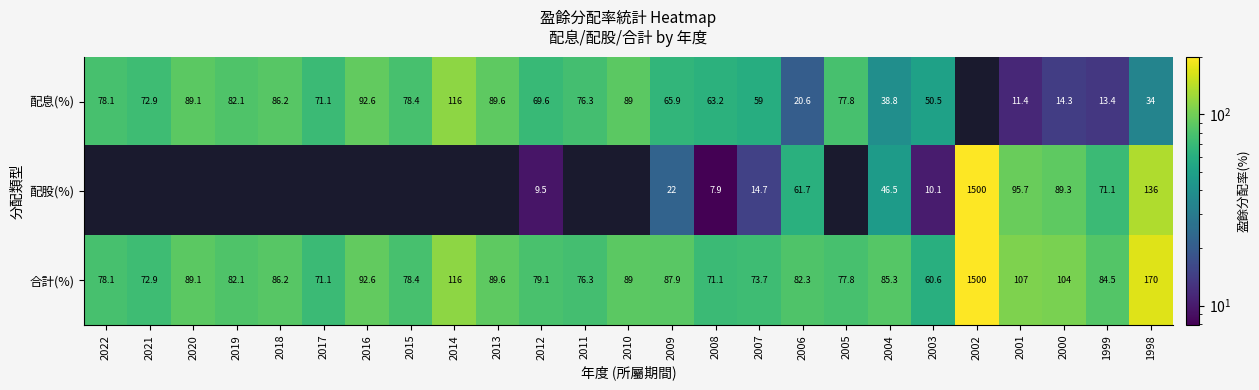

Which category has the lowest value in the 合計(%) series?

2003